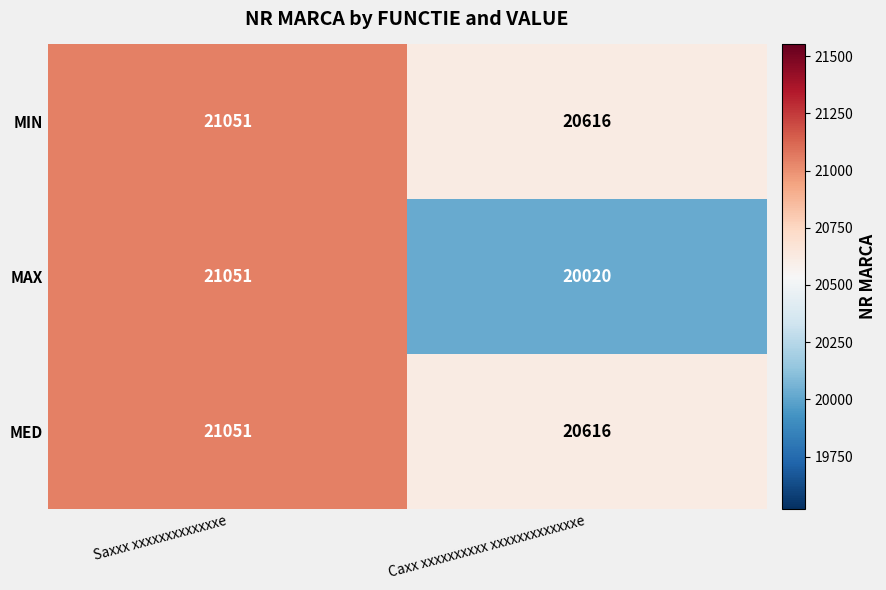

Reading right to left, list all the values displayed in this chart.

MIN: 20616	21051
MAX: 20020	21051
MED: 20616	21051